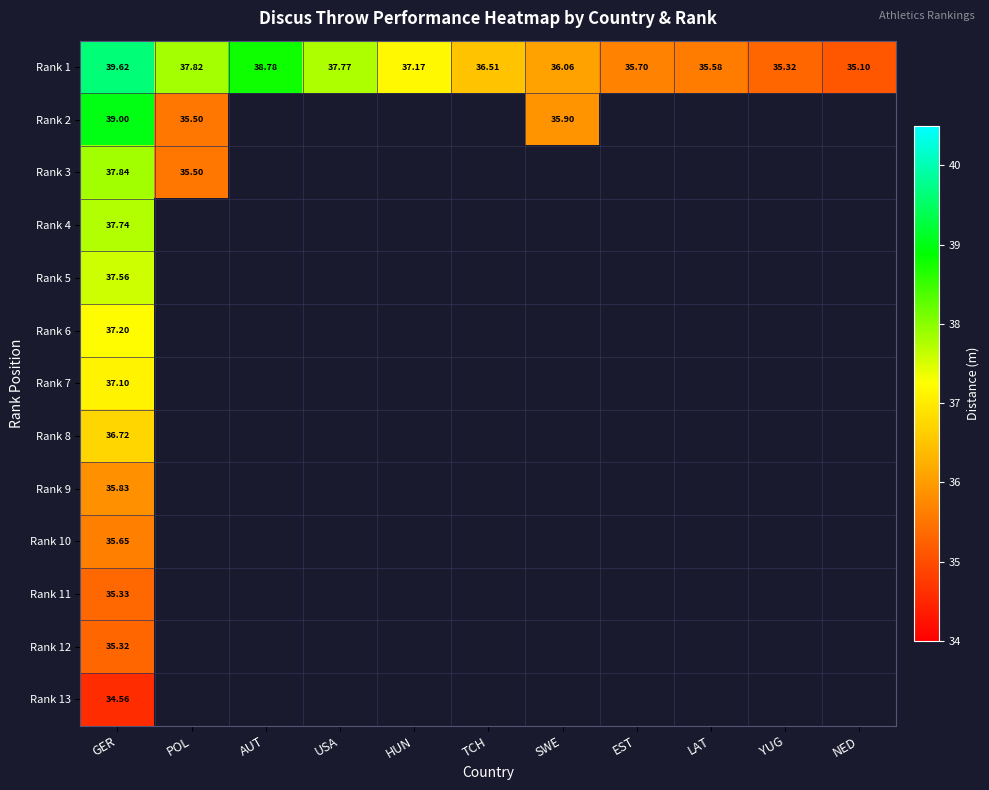

At how many categories does at least one series exceed 39?

1